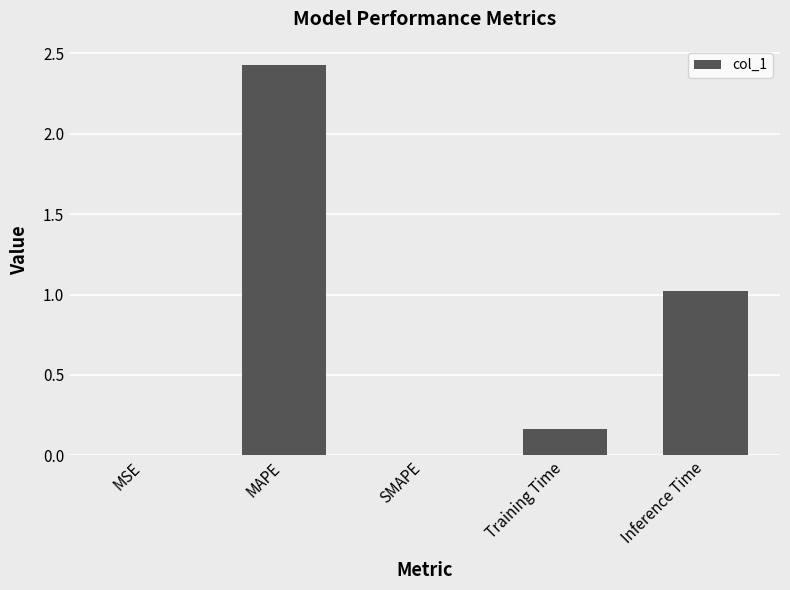

What is the change in value from Training Time to Inference Time?

+0.9